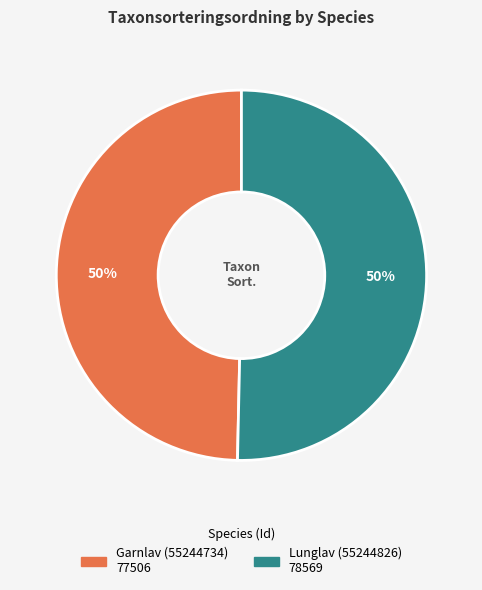

What percentage is the Lunglav (55244826) slice, to the nearest percent?

50%